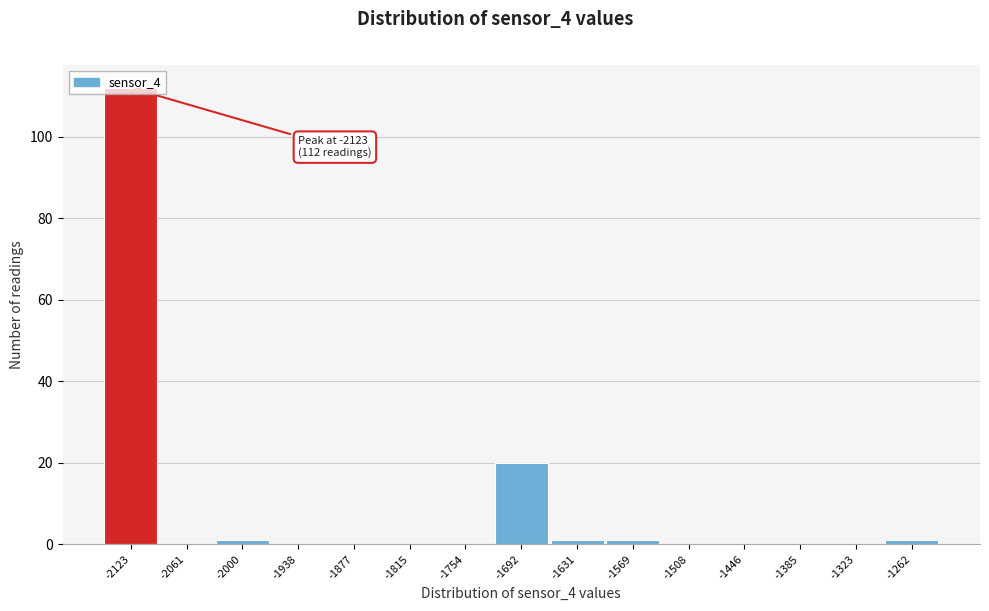

At which label is the value closest to 56?

-1692